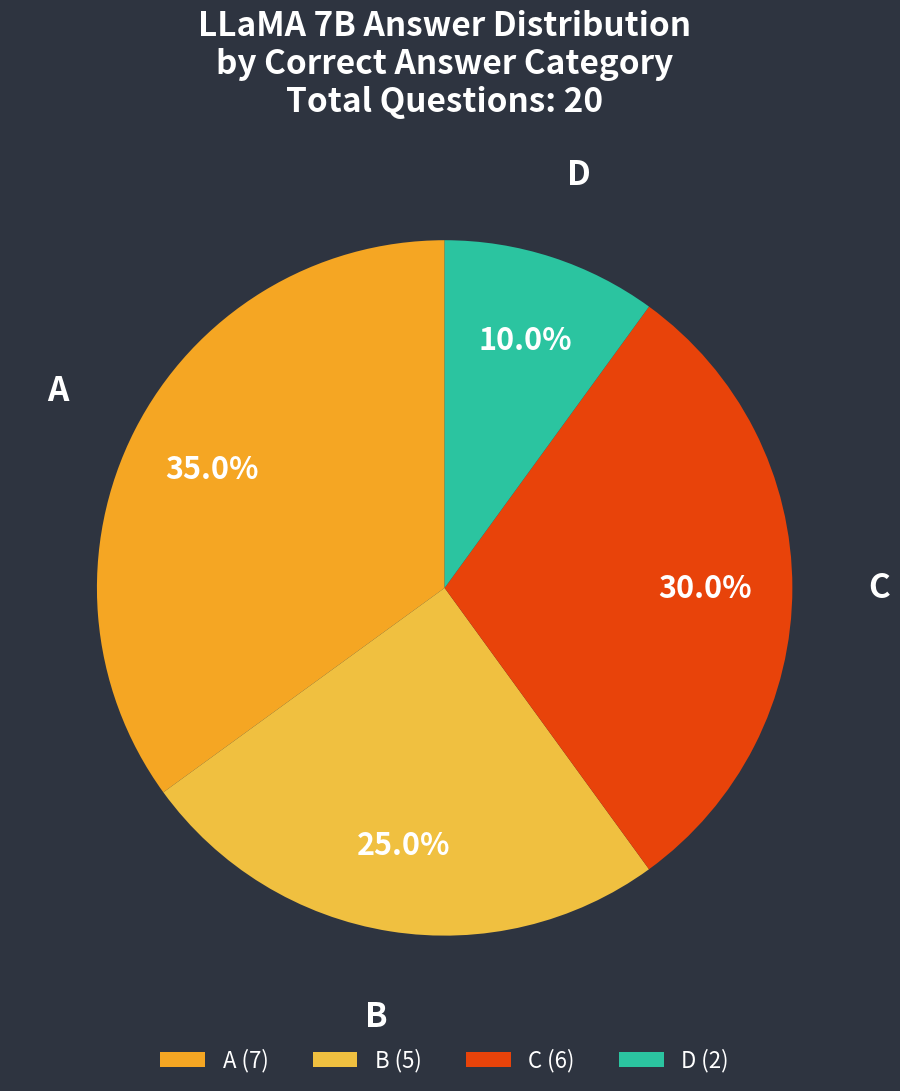

Is there any slice that represents more than half of the pie?

No